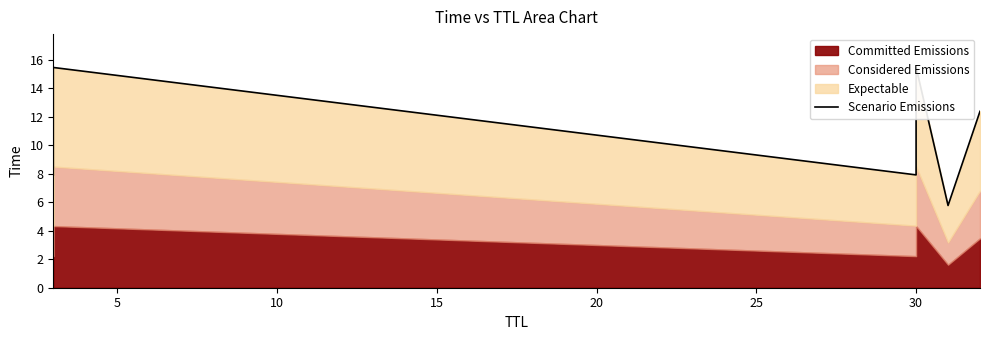

What is the difference between the maximum and minimum values?

9.7